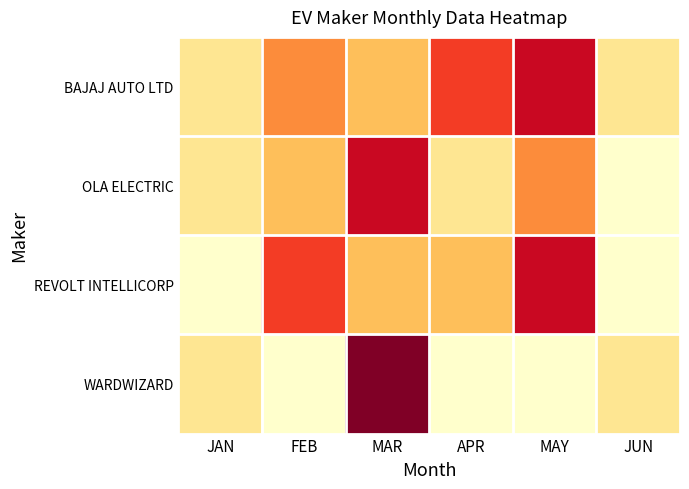

Count the number of categories in the chart.

6